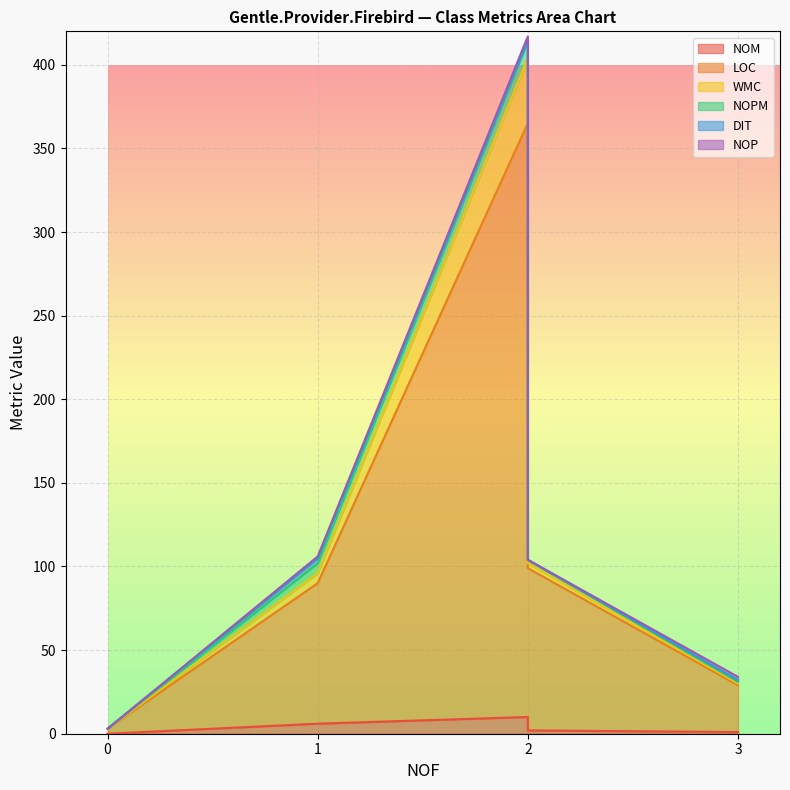

How many lines are shown in the chart?

6